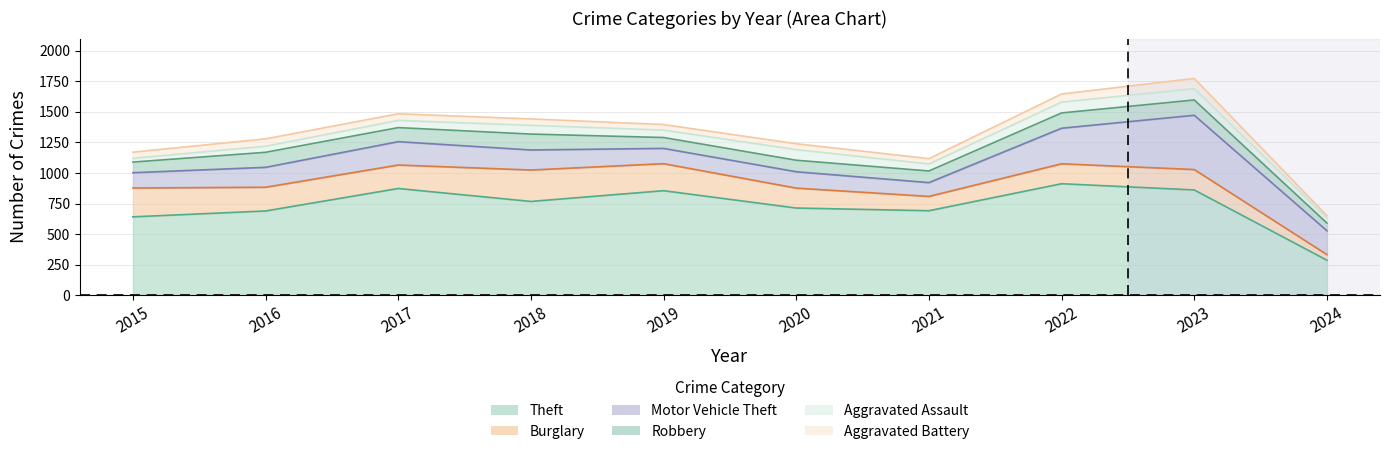

How many lines are shown in the chart?

6